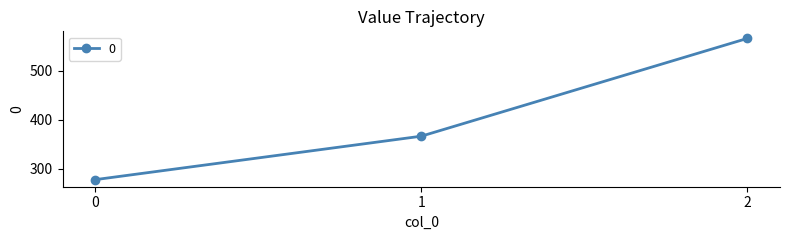

Reading left to right, transcribe all the data shown in this chart.

277.8	366.7	566.7